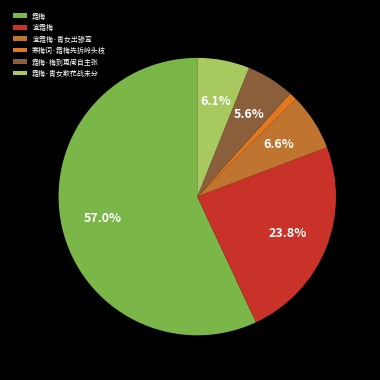

What is the ratio of the value at 宜霜梅 to the value at 宜霜梅·青女出骖鸾?

3.6